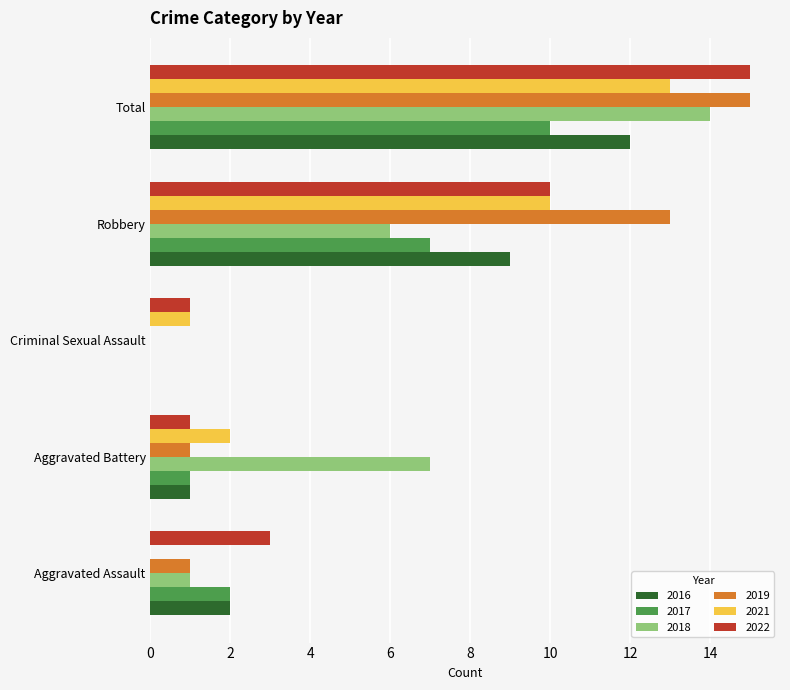

What is the total value across all series at Criminal Sexual Assault?

2